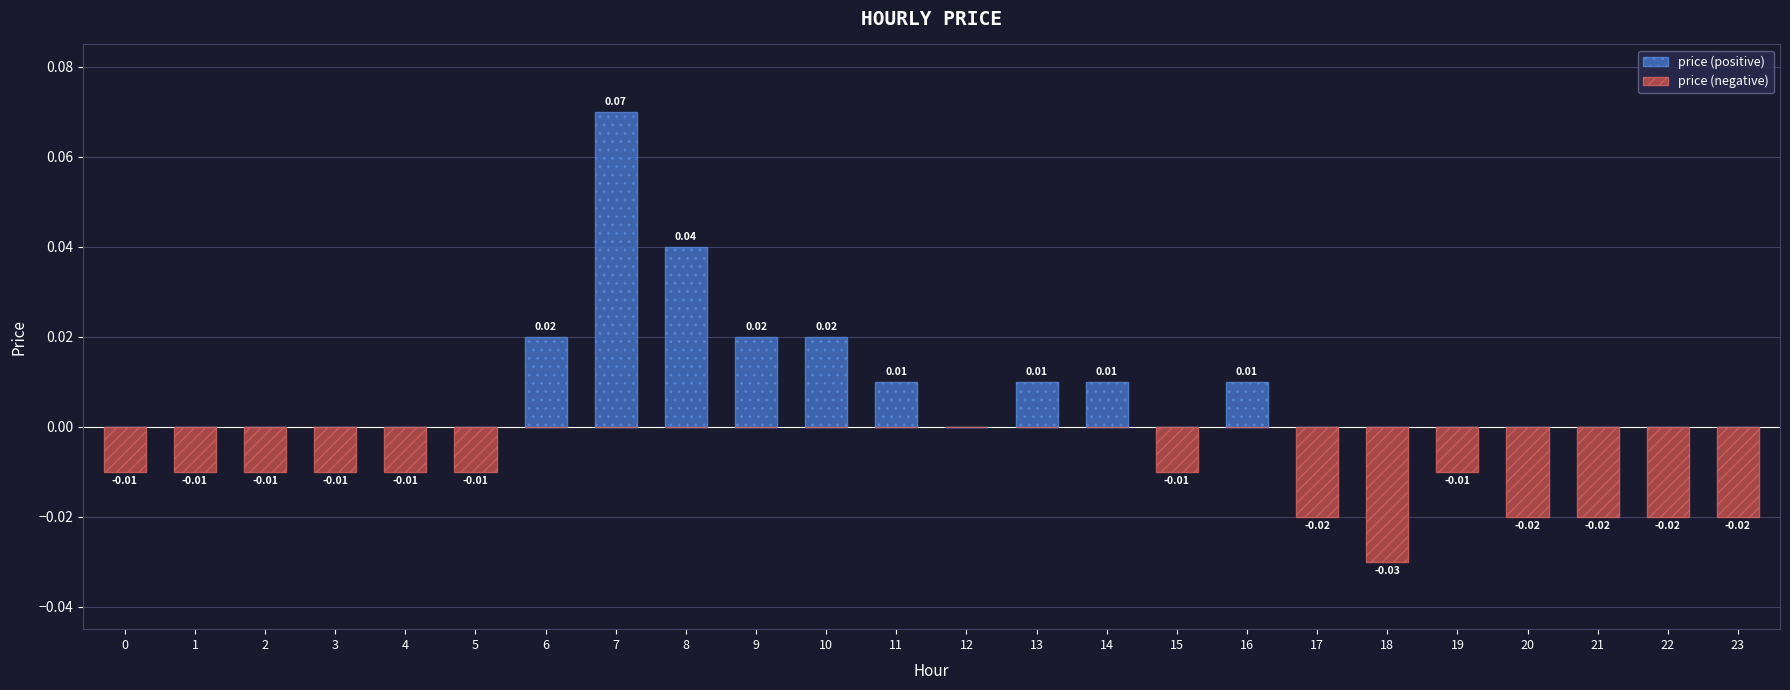

Which category has the highest value in the price (positive) series?

7